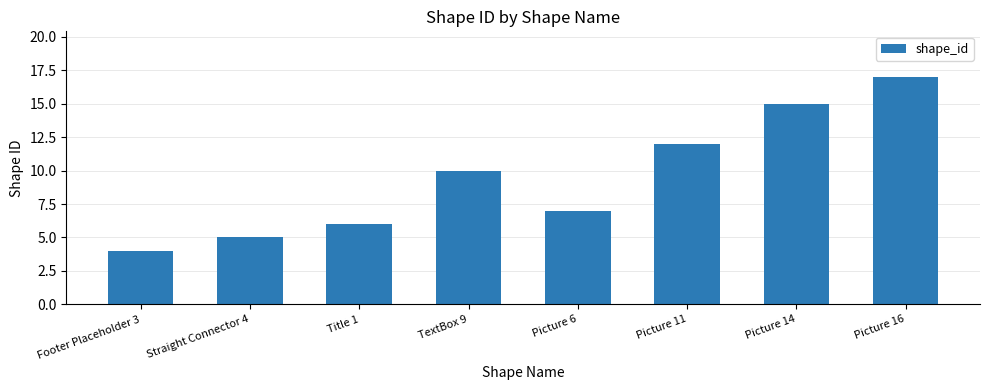

Does the chart contain stacked bars?

No